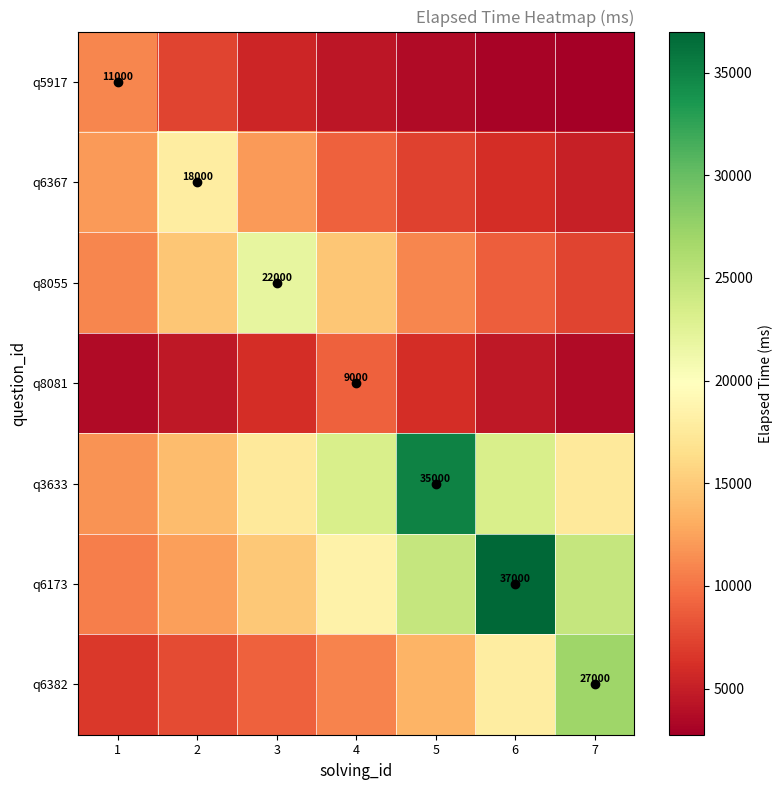

Is it true that q6173 equals 12333.3 at 2?

True